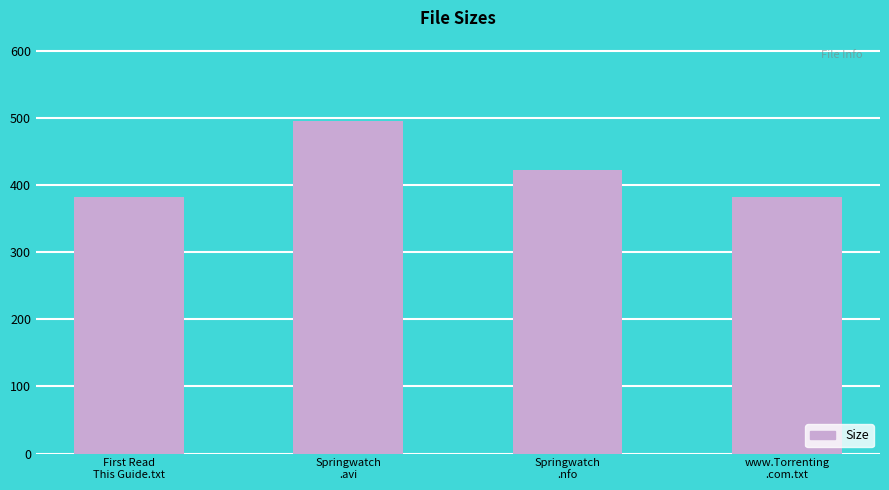

What is the average value?

420.4